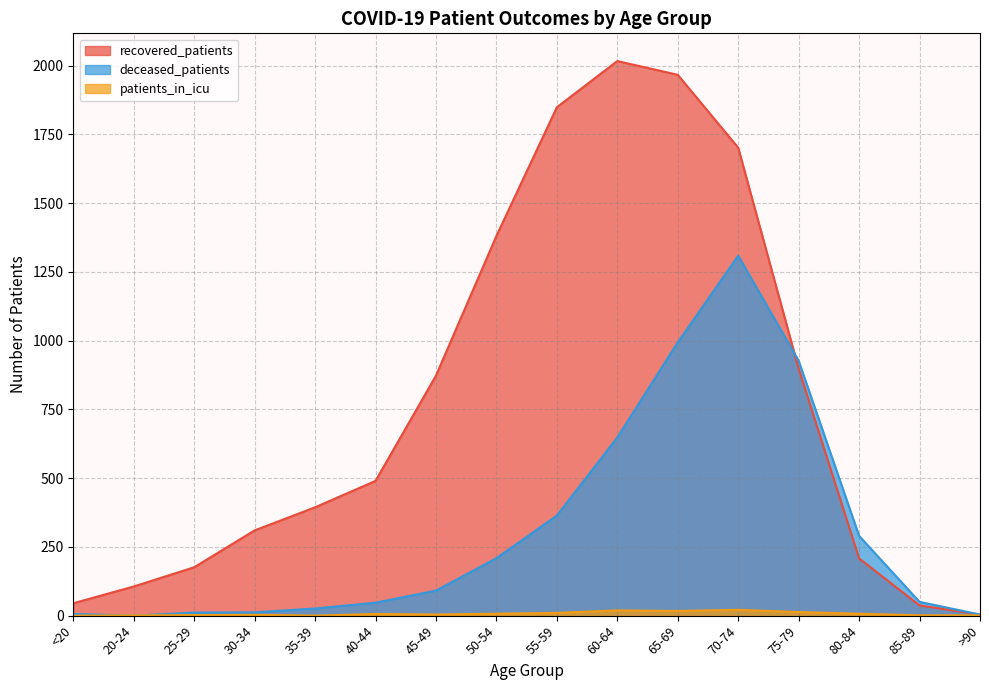

Which series has the largest total across all categories?

recovered_patients